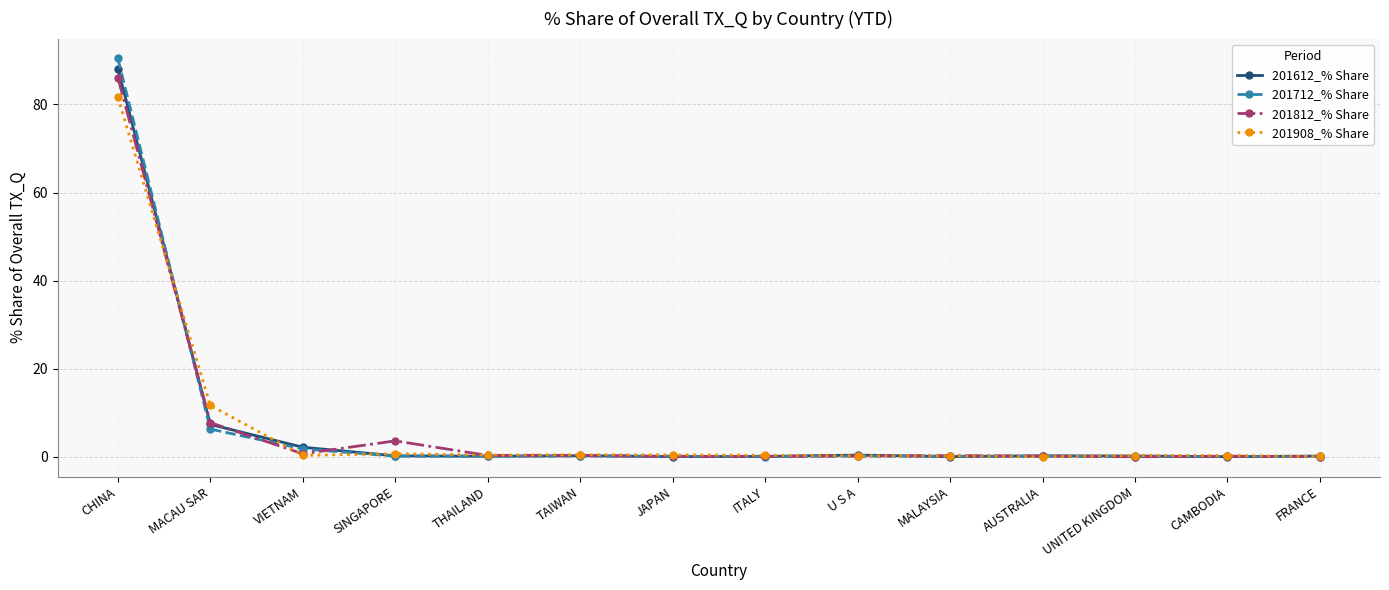

What is the sum of all 201712_% Share values?

99.8